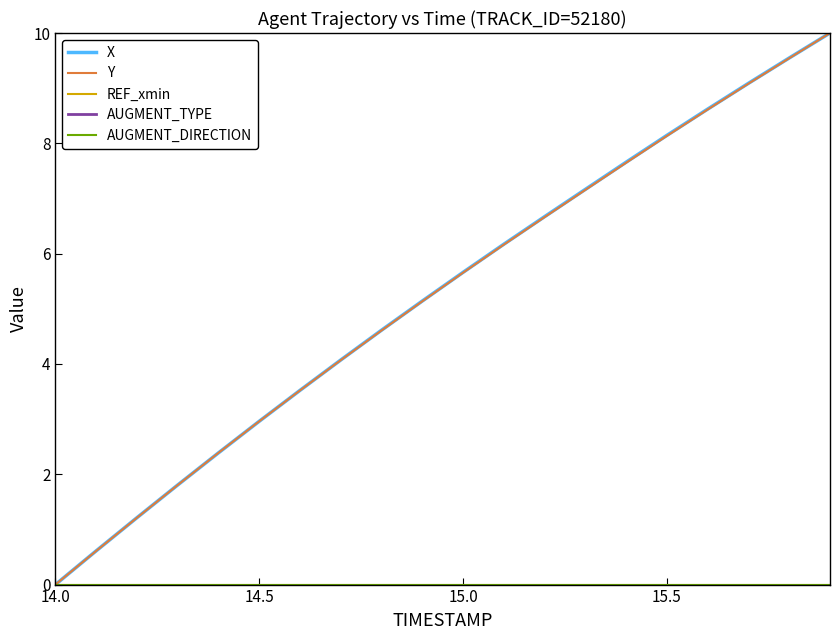

Which series has the largest total across all categories?

X